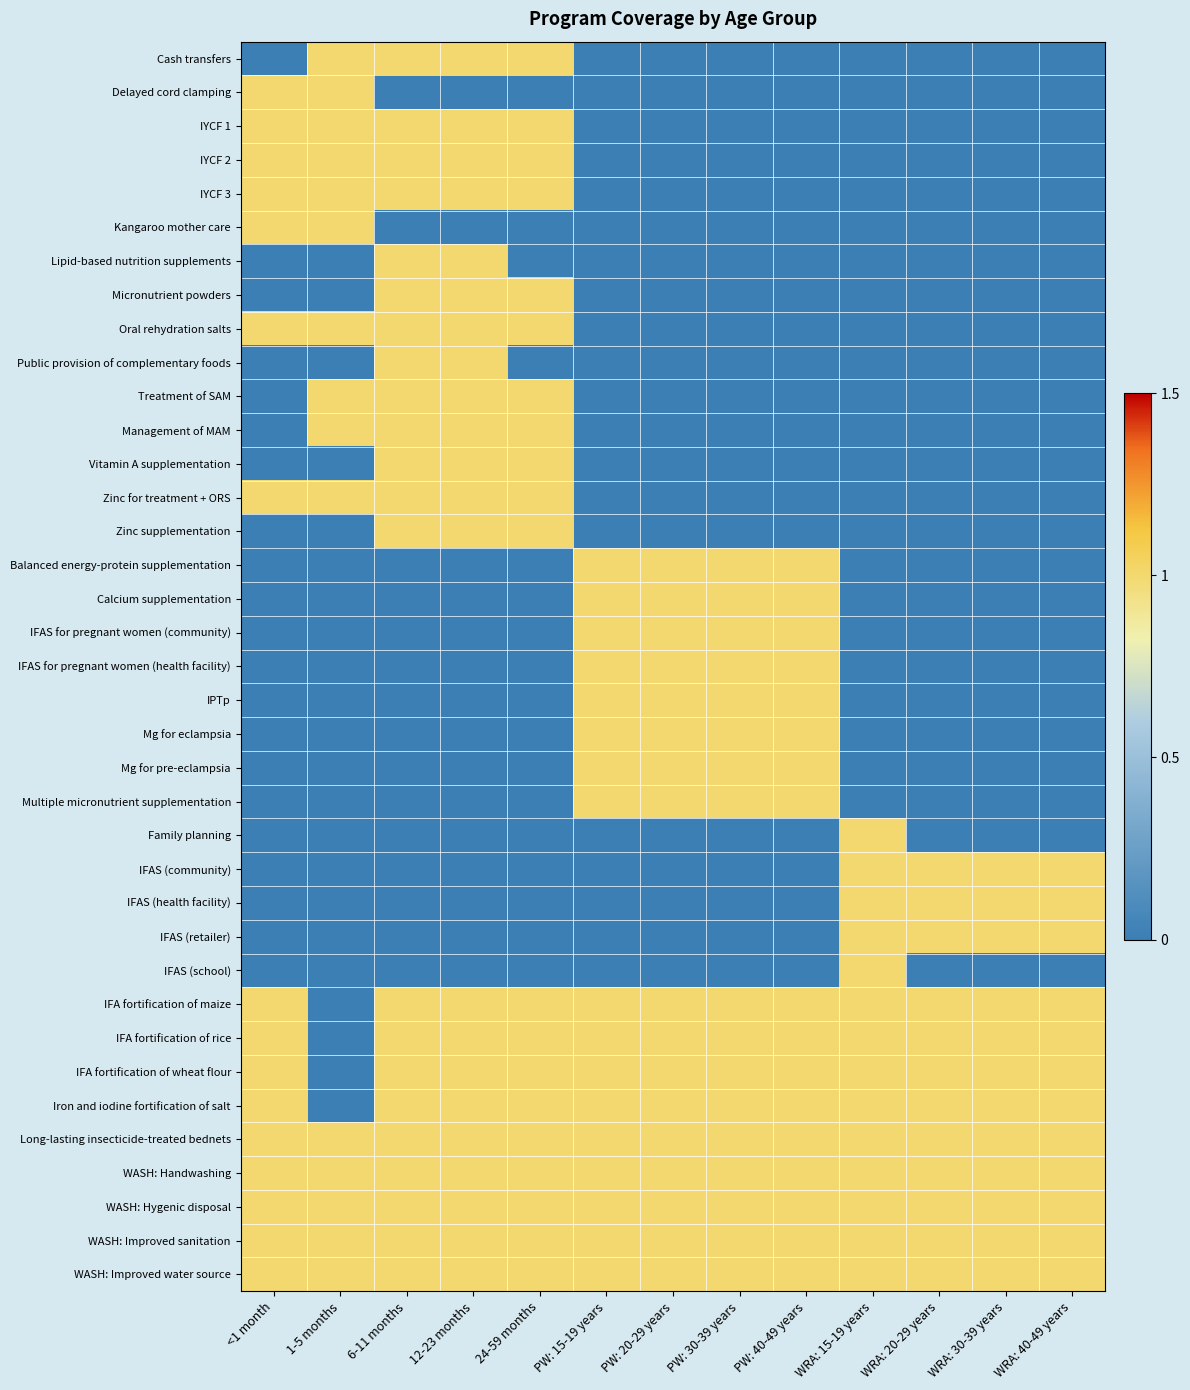

What is the difference between the highest and lowest values at 6-11 months?

1